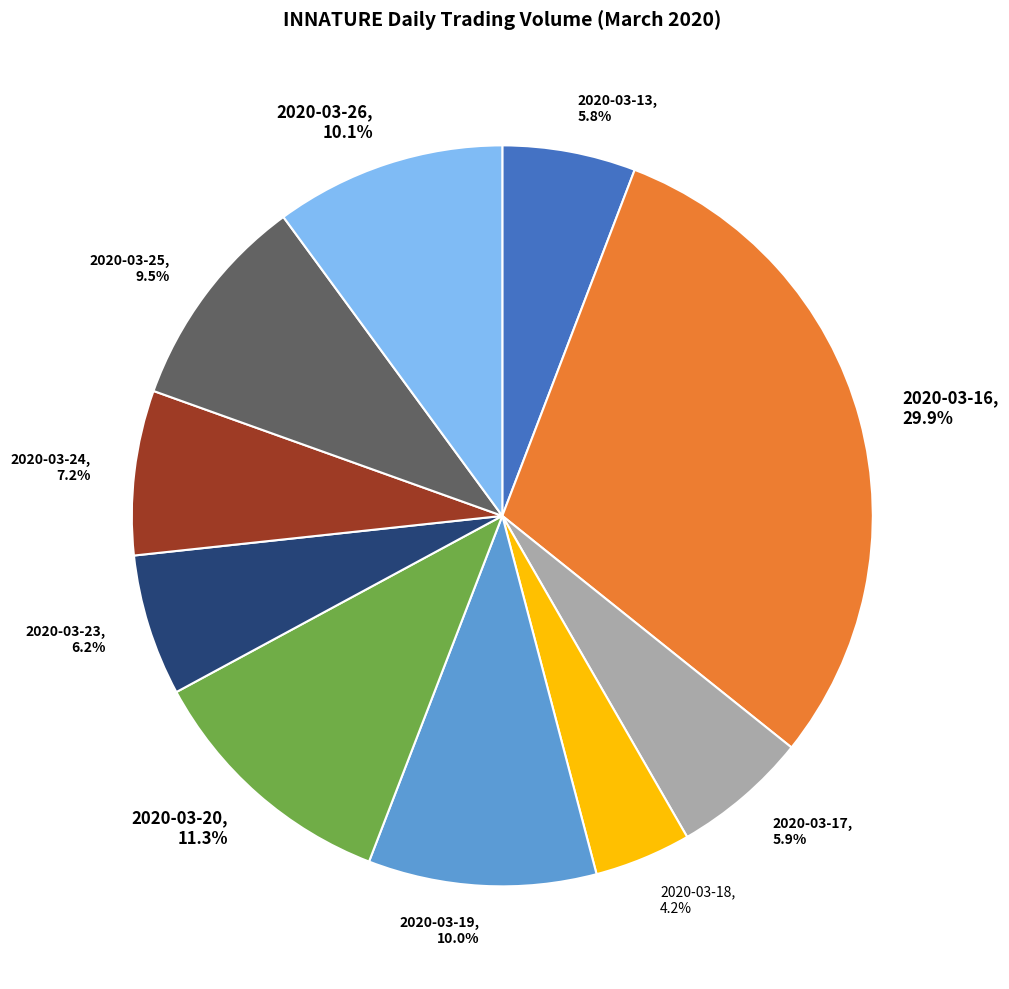

How many segments does this pie chart have?

10